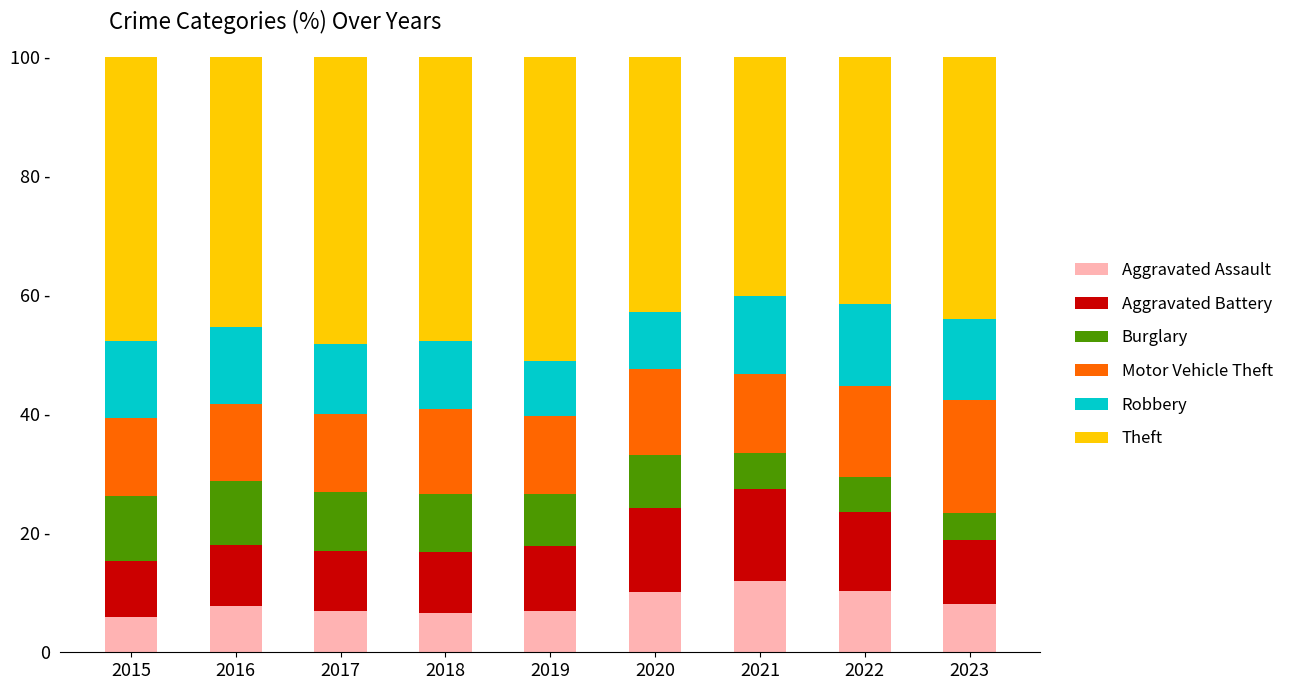

What is the difference between the maximum and second lowest values in the Theft series?

9.6